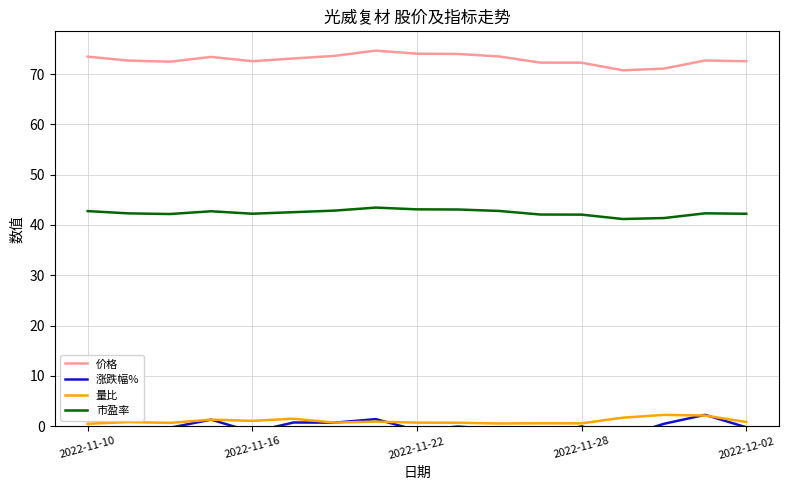

The 市盈率 series shows 72.4 at 2022-11-10. True or false?

False